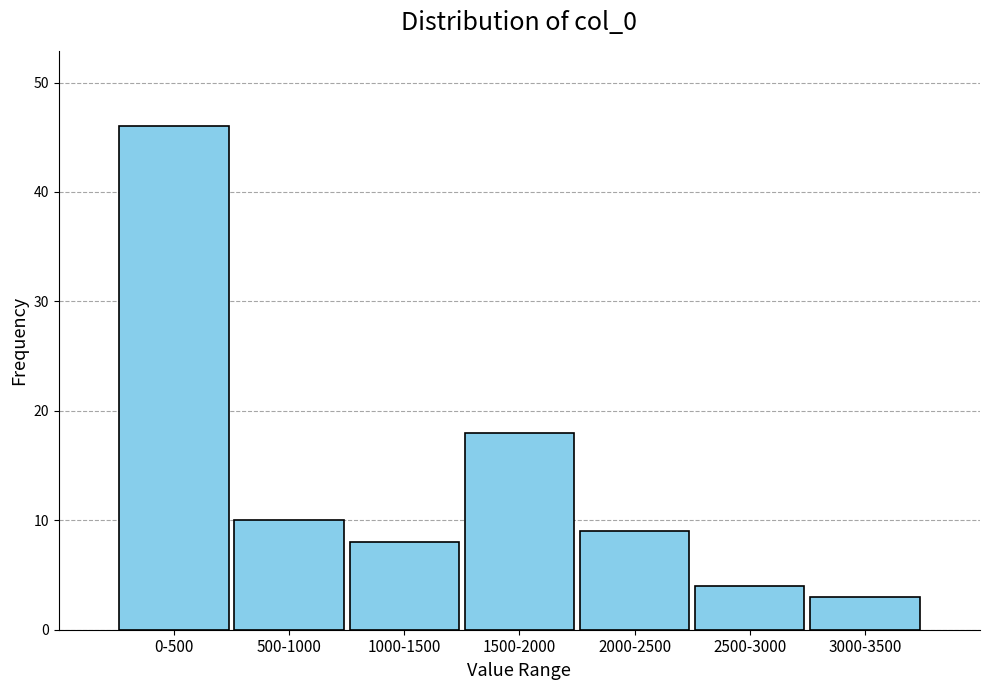

Reading left to right, transcribe all the data shown in this chart.

46	10	8	18	9	4	3